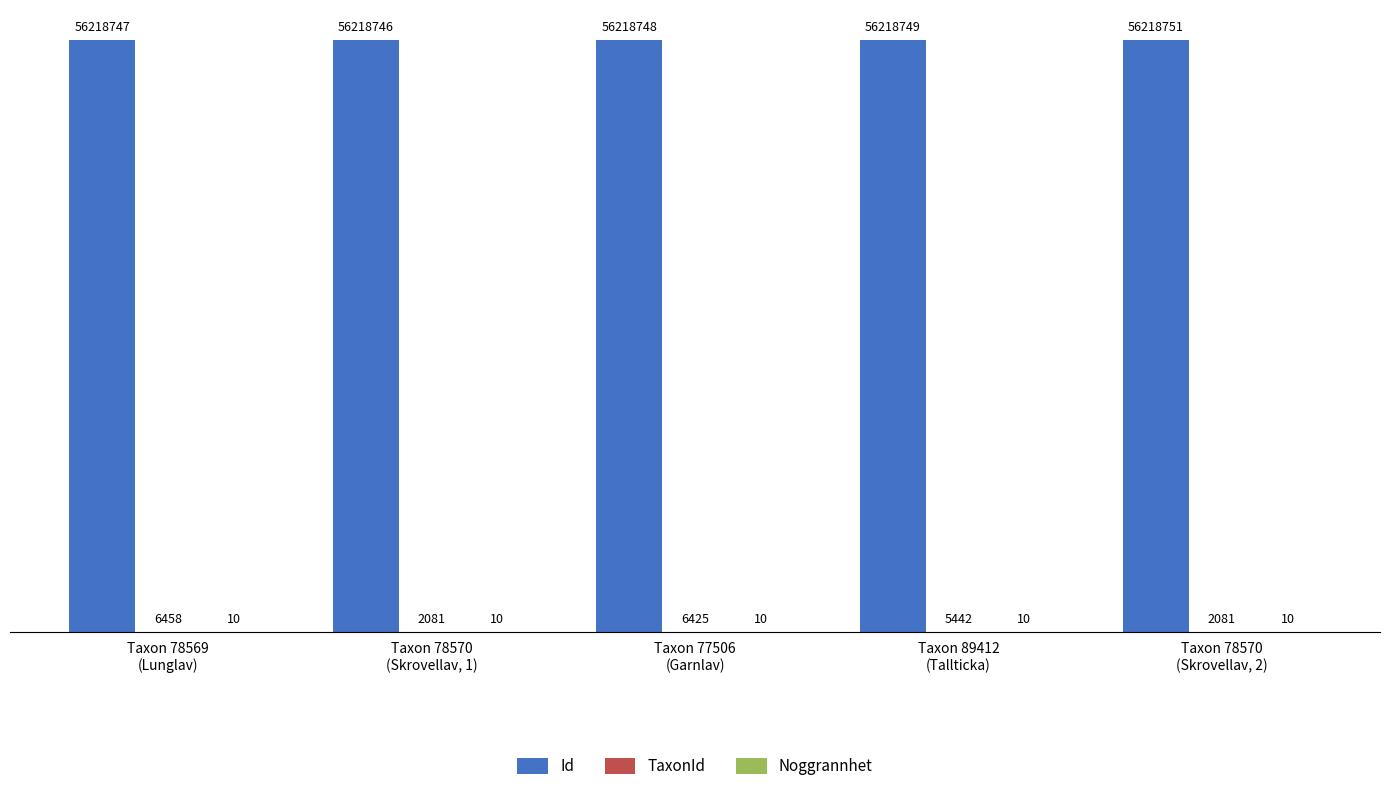

What is the total value across all series at Taxon 78570
(Skrovellav, 2)?

56220842